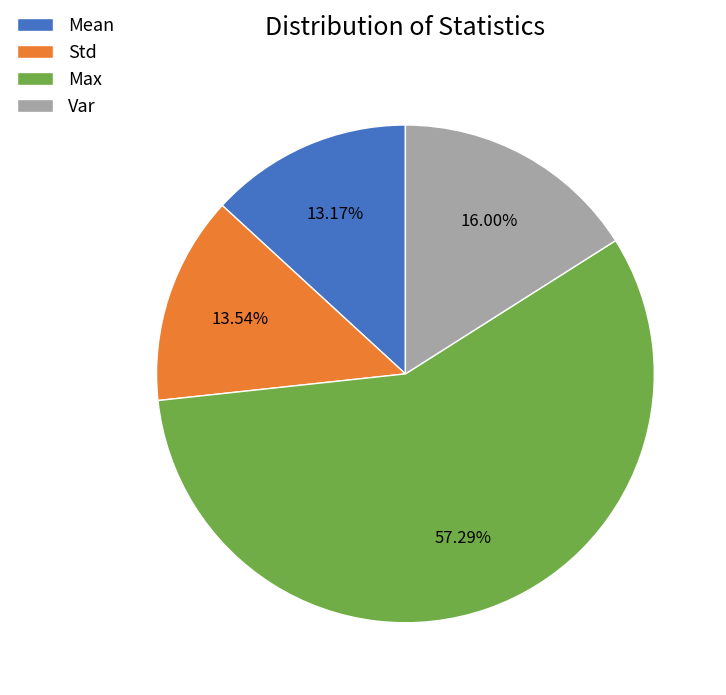

Which slice is the largest?

Max